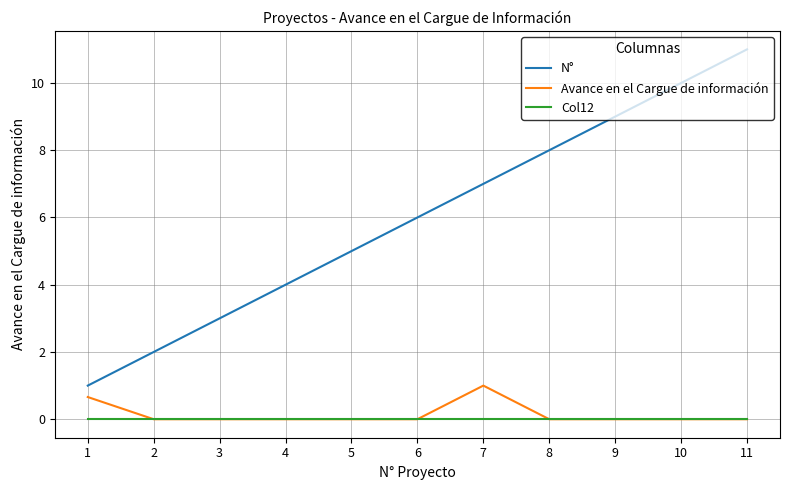

True or false: N° has a value of 1.9 at 4.

False